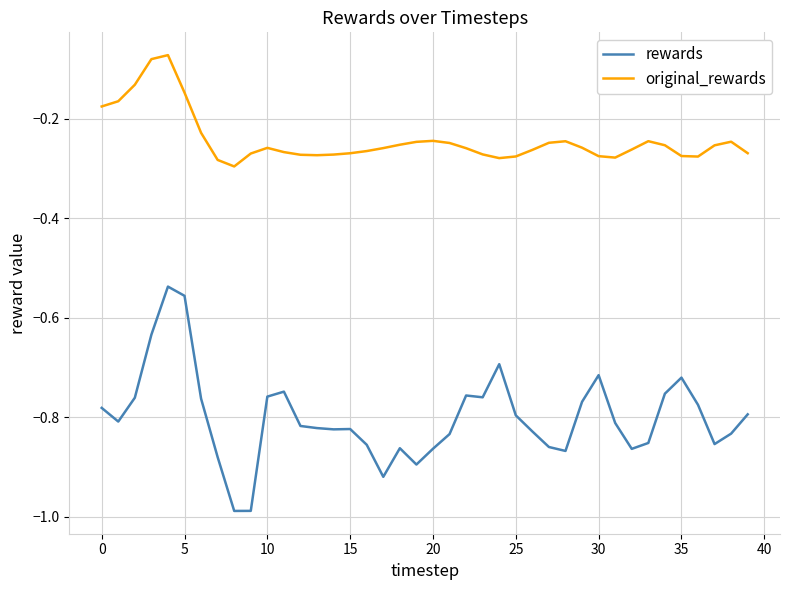

Which series has the widest spread of values?

rewards